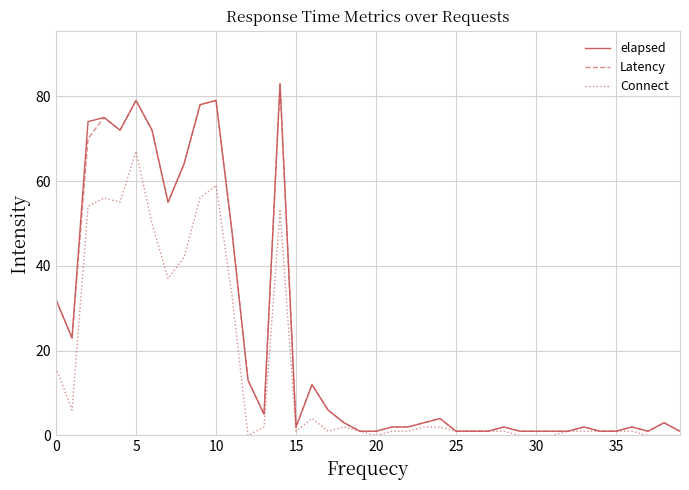

What is the maximum value shown in the chart?

83